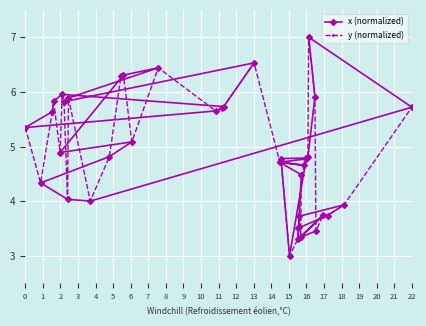

What is the highest value of the x (normalized) series?

7.0